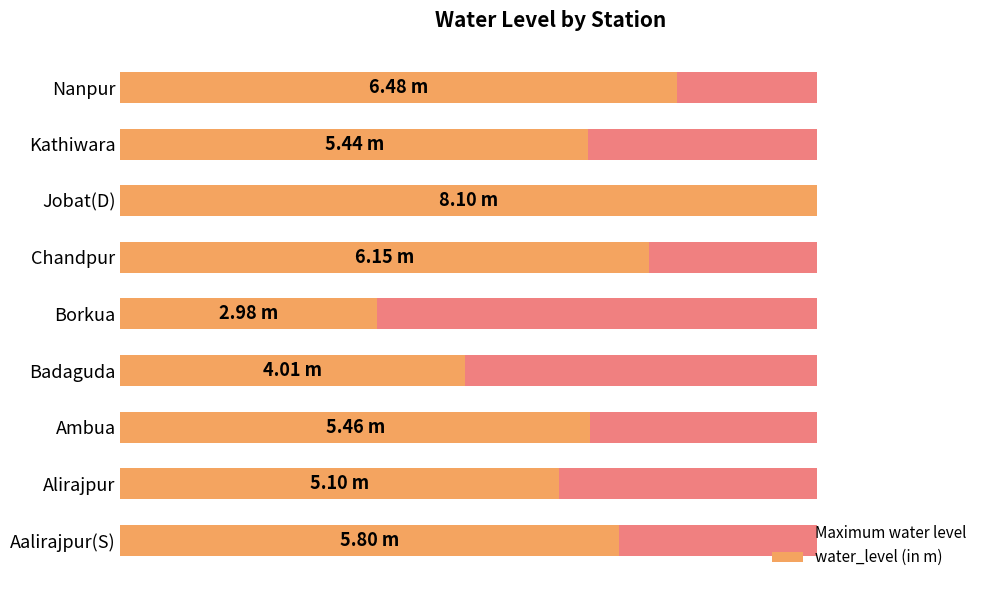

What is the difference between the highest and lowest values at 8?

2.4